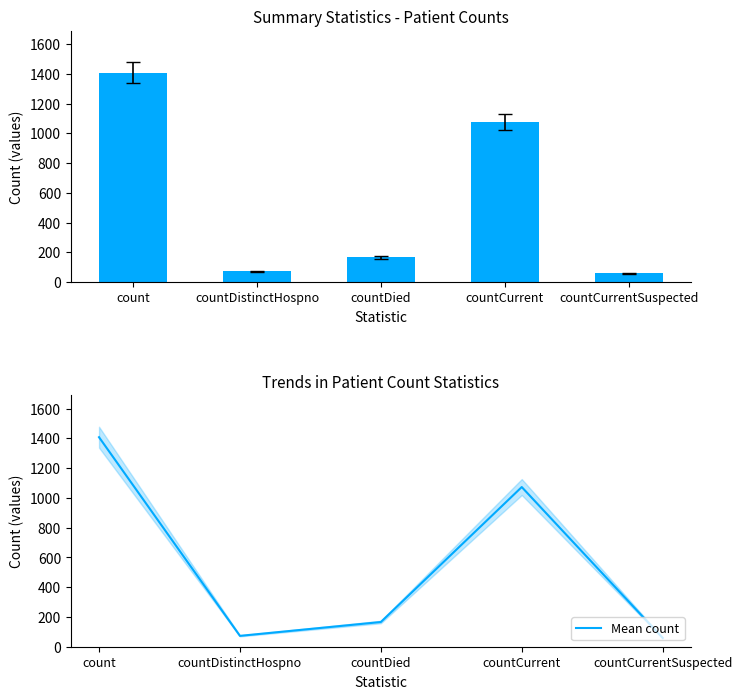

How many data points does each series have?

5